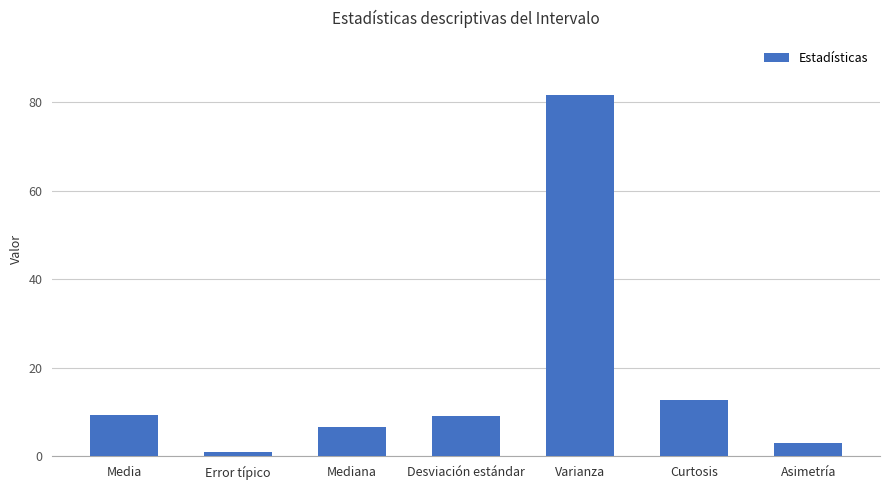

How many categories are shown in the chart?

7